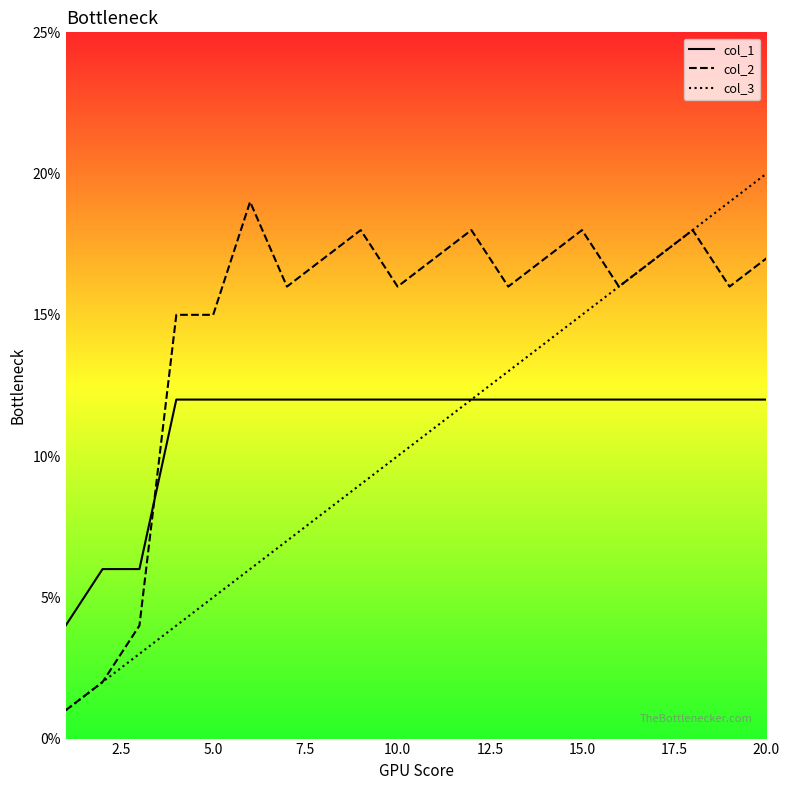

Which series has the largest total across all categories?

col_2